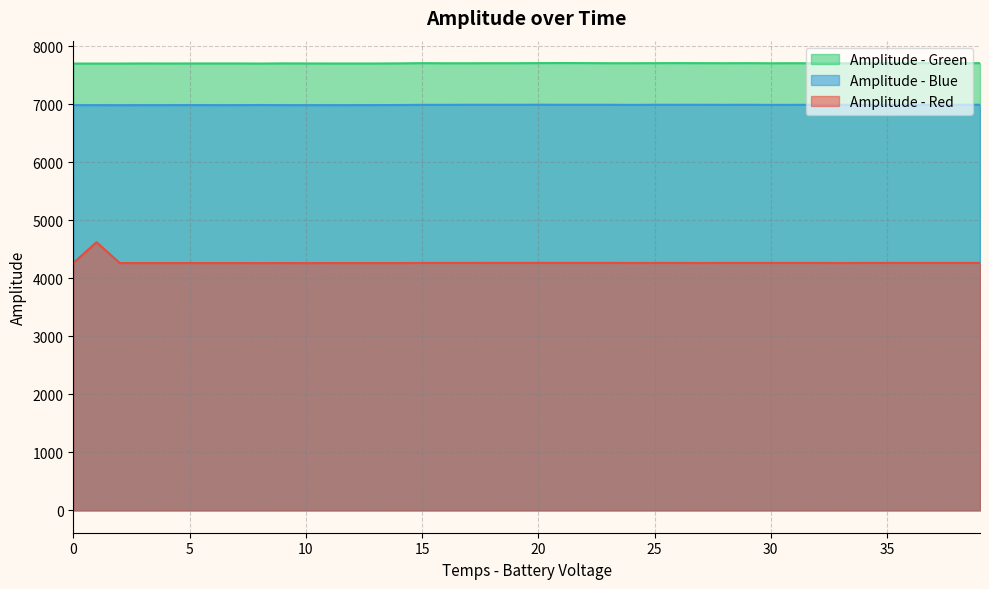

How many values in the Amplitude - Green series are below 7709?

15